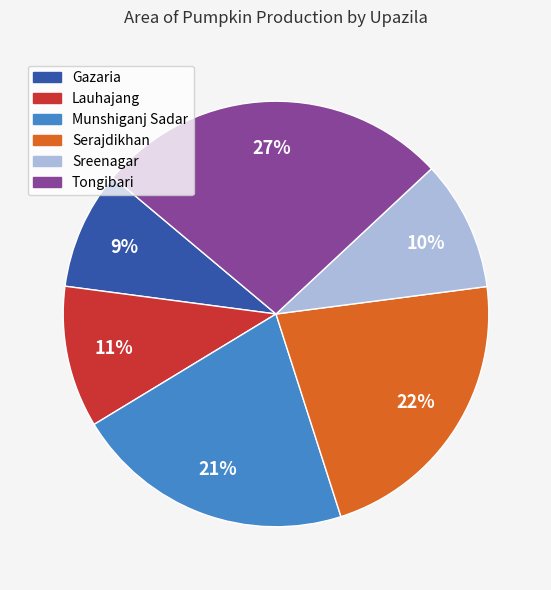

Do Sreenagar and Gazaria together represent more than half of the pie?

No